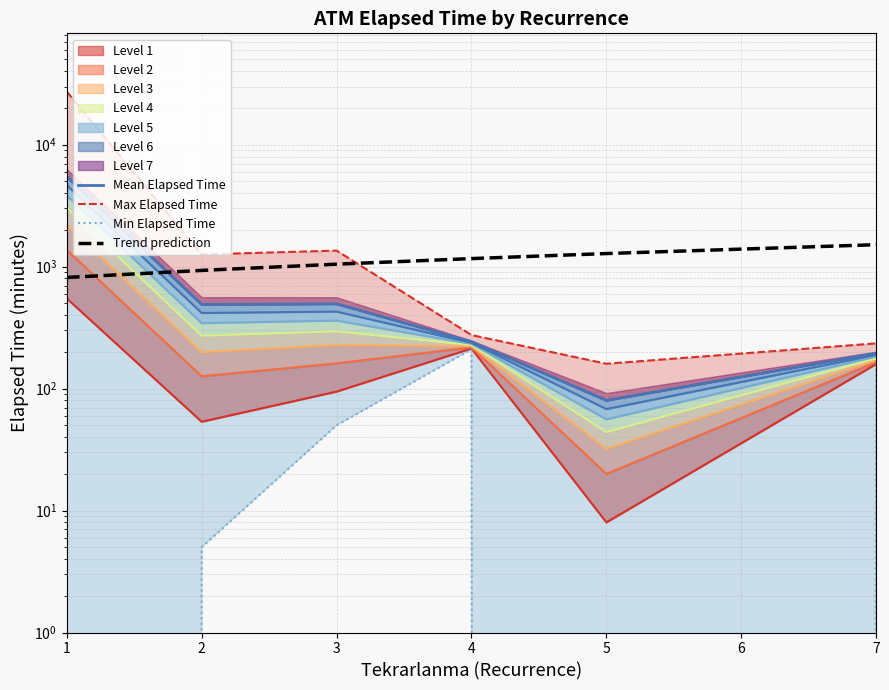

The Trend prediction series shows 931.9 at 2. True or false?

True